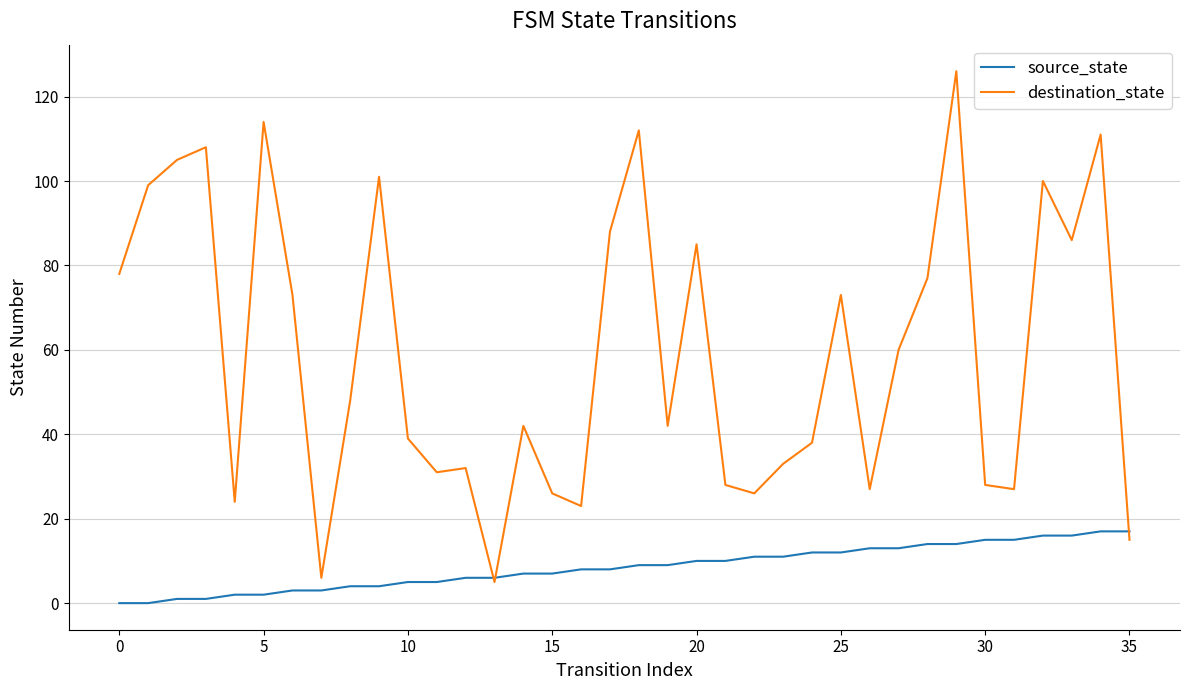

What is the minimum value for destination_state?

5